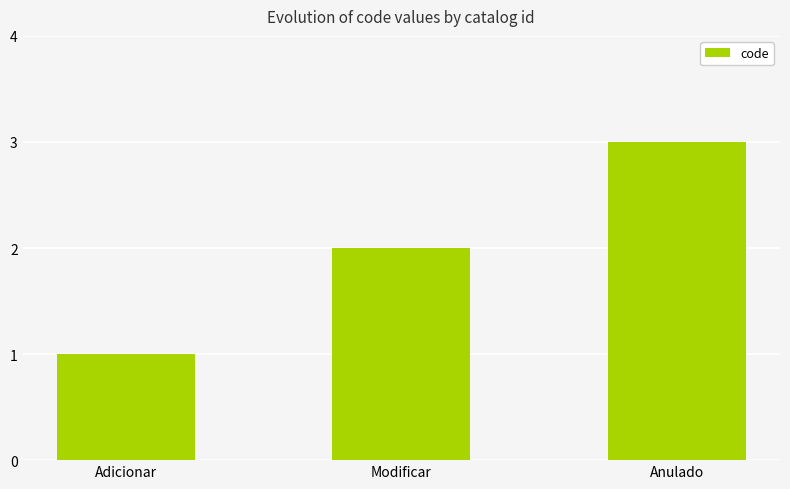

What is the approximate value at Modificar?

2